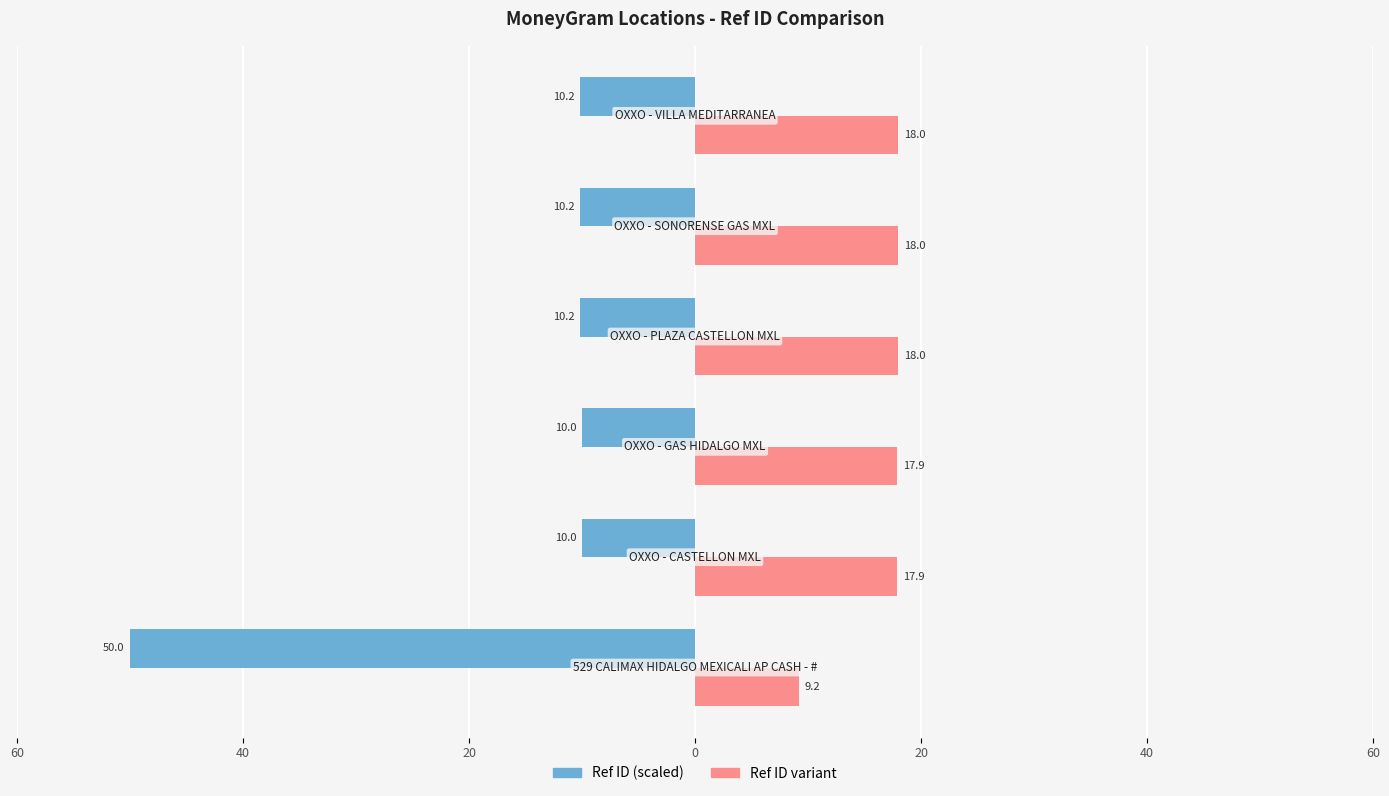

What are all the series names shown in the legend?

Ref ID (scaled), Ref ID variant